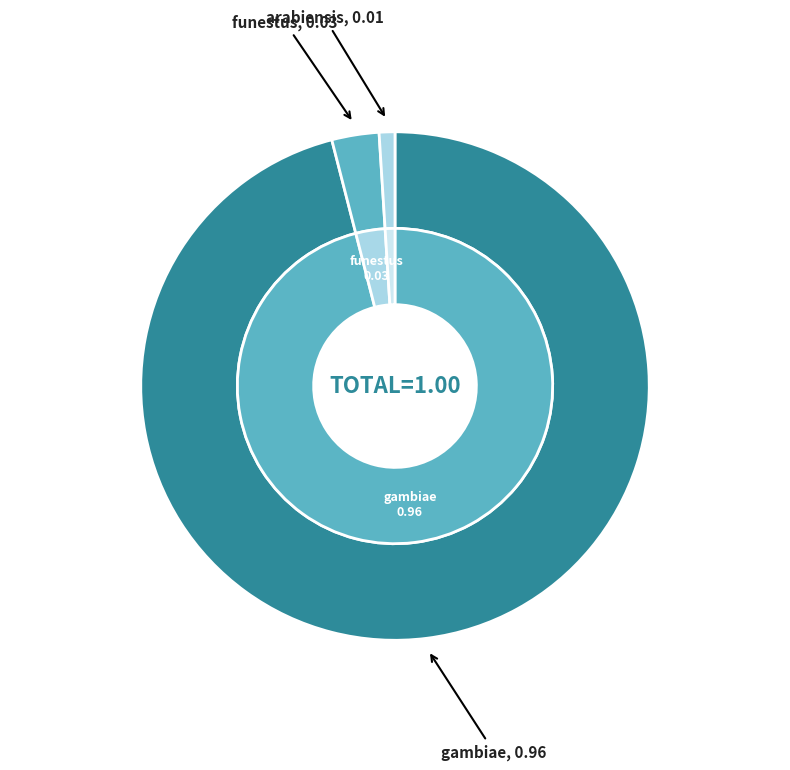

Does funestus represent more than half of the total?

No